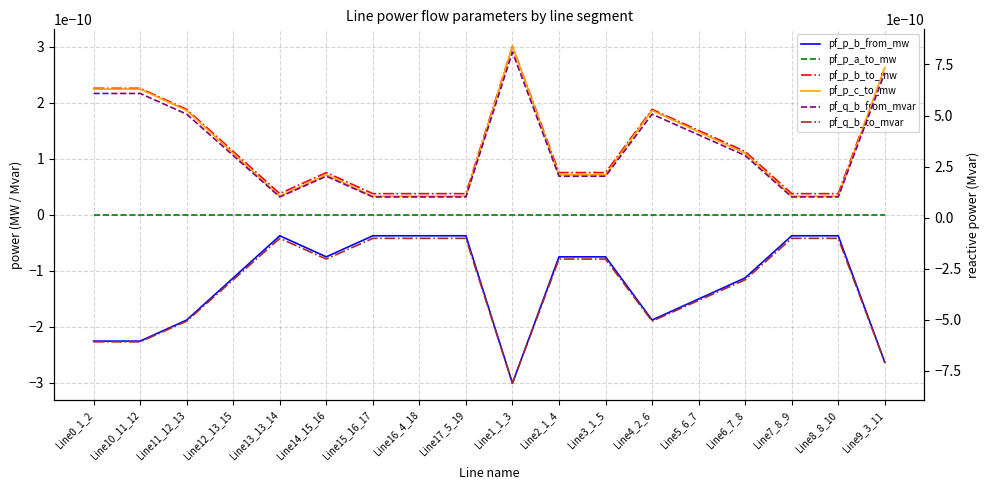

The pf_p_b_from_mw series shows -0.0 at Line9_3_11. True or false?

True